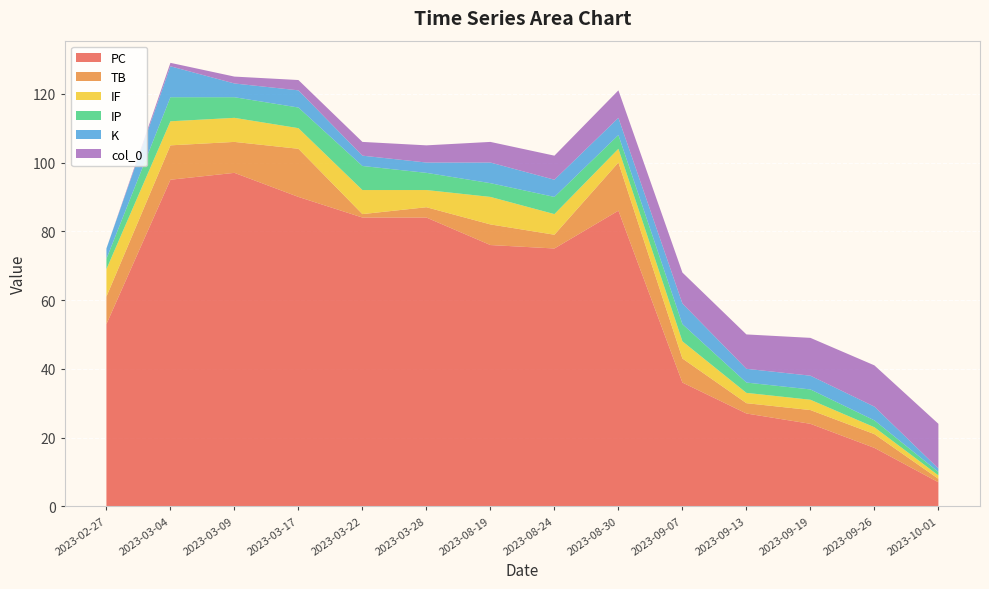

Reading left to right, transcribe all the data shown in this chart.

PC: 2023-02-27=53	2023-03-04=95	2023-03-09=97	2023-03-17=90	2023-03-22=84	2023-03-28=84	2023-08-19=76	2023-08-24=75	2023-08-30=86	2023-09-07=36	2023-09-13=27	2023-09-19=24	2023-09-26=17	2023-10-01=7
TB: 2023-02-27=8	2023-03-04=10	2023-03-09=9	2023-03-17=14	2023-03-22=1	2023-03-28=3	2023-08-19=6	2023-08-24=4	2023-08-30=14	2023-09-07=7	2023-09-13=3	2023-09-19=4	2023-09-26=4	2023-10-01=1
IF: 2023-02-27=8	2023-03-04=7	2023-03-09=7	2023-03-17=6	2023-03-22=7	2023-03-28=5	2023-08-19=8	2023-08-24=6	2023-08-30=4	2023-09-07=5	2023-09-13=3	2023-09-19=3	2023-09-26=2	2023-10-01=1
IP: 2023-02-27=3	2023-03-04=7	2023-03-09=6	2023-03-17=6	2023-03-22=7	2023-03-28=5	2023-08-19=4	2023-08-24=5	2023-08-30=4	2023-09-07=5	2023-09-13=3	2023-09-19=3	2023-09-26=2	2023-10-01=1
K: 2023-02-27=3	2023-03-04=9	2023-03-09=4	2023-03-17=5	2023-03-22=3	2023-03-28=3	2023-08-19=6	2023-08-24=5	2023-08-30=5	2023-09-07=6	2023-09-13=4	2023-09-19=4	2023-09-26=4	2023-10-01=1
col_0: 2023-02-27=0	2023-03-04=1	2023-03-09=2	2023-03-17=3	2023-03-22=4	2023-03-28=5	2023-08-19=6	2023-08-24=7	2023-08-30=8	2023-09-07=9	2023-09-13=10	2023-09-19=11	2023-09-26=12	2023-10-01=13